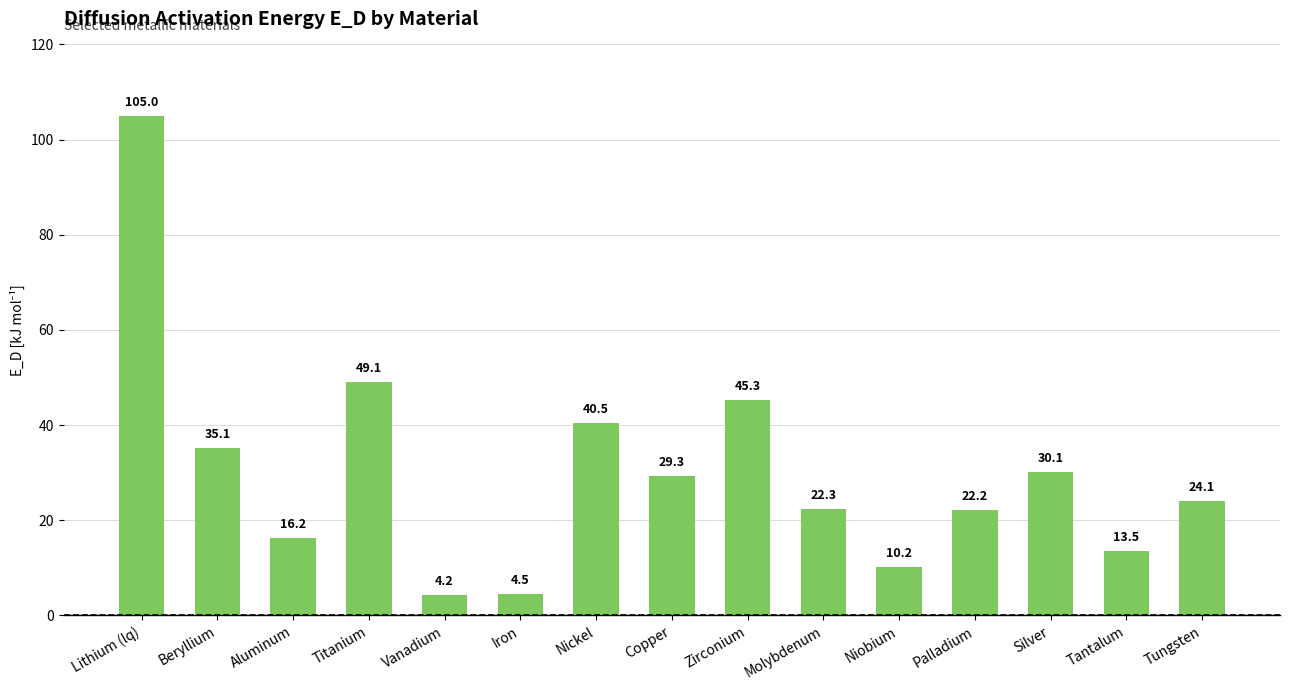

Rank the categories by value from highest to lowest.

Lithium (lq), Titanium, Zirconium, Nickel, Beryllium, Silver, Copper, Tungsten, Molybdenum, Palladium, Aluminum, Tantalum, Niobium, Iron, Vanadium